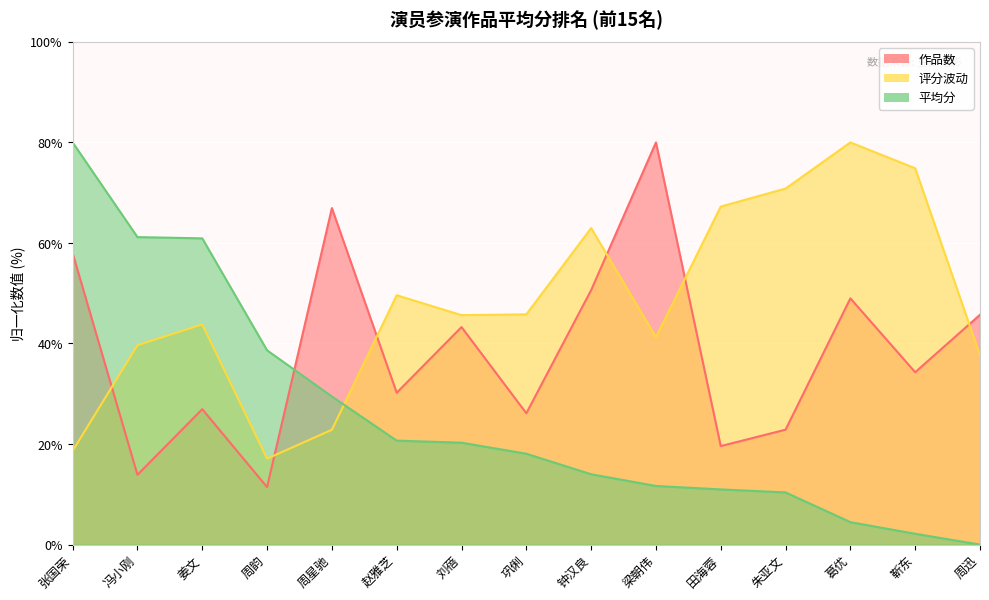

What are all the series names shown in the legend?

作品数, 评分波动, 平均分